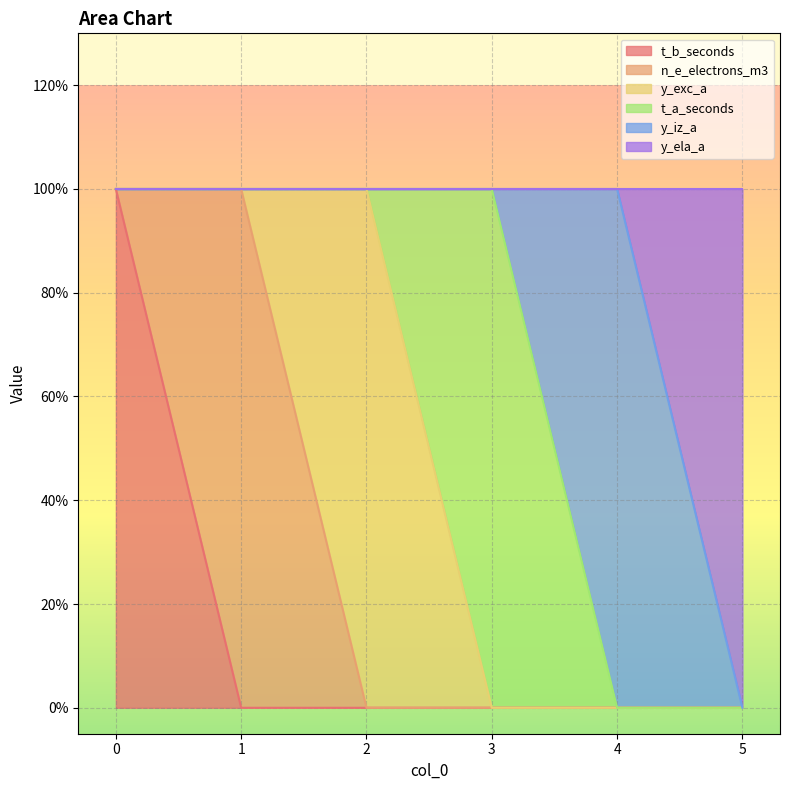

How many lines are shown in the chart?

6